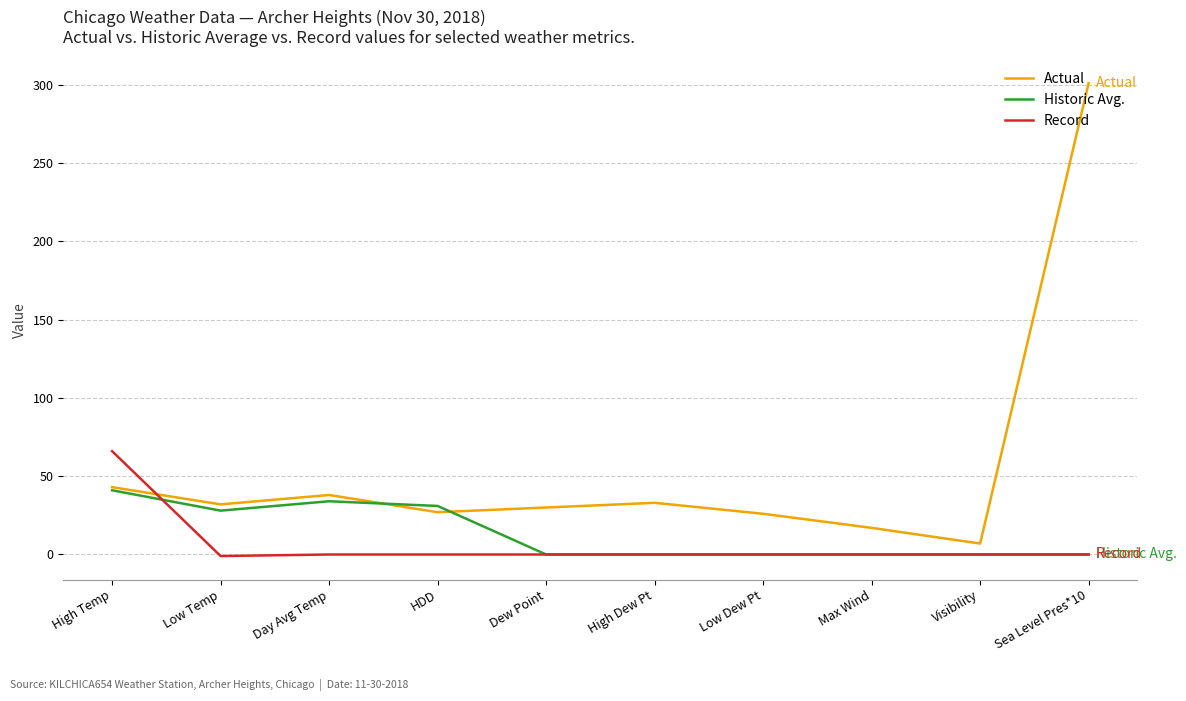

Which series has the largest range (max minus min)?

Actual